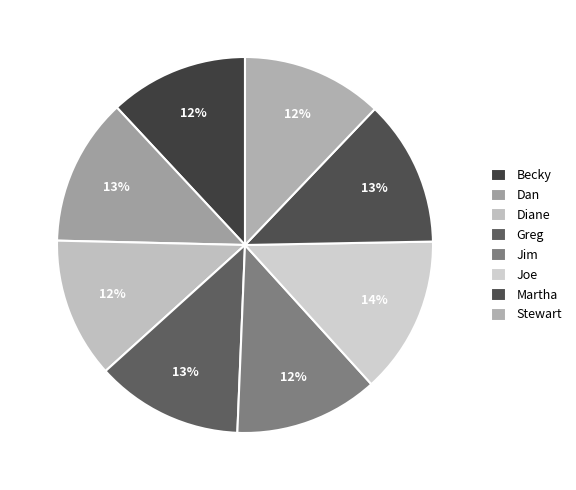

What percentage is the Joe slice, to the nearest percent?

14%